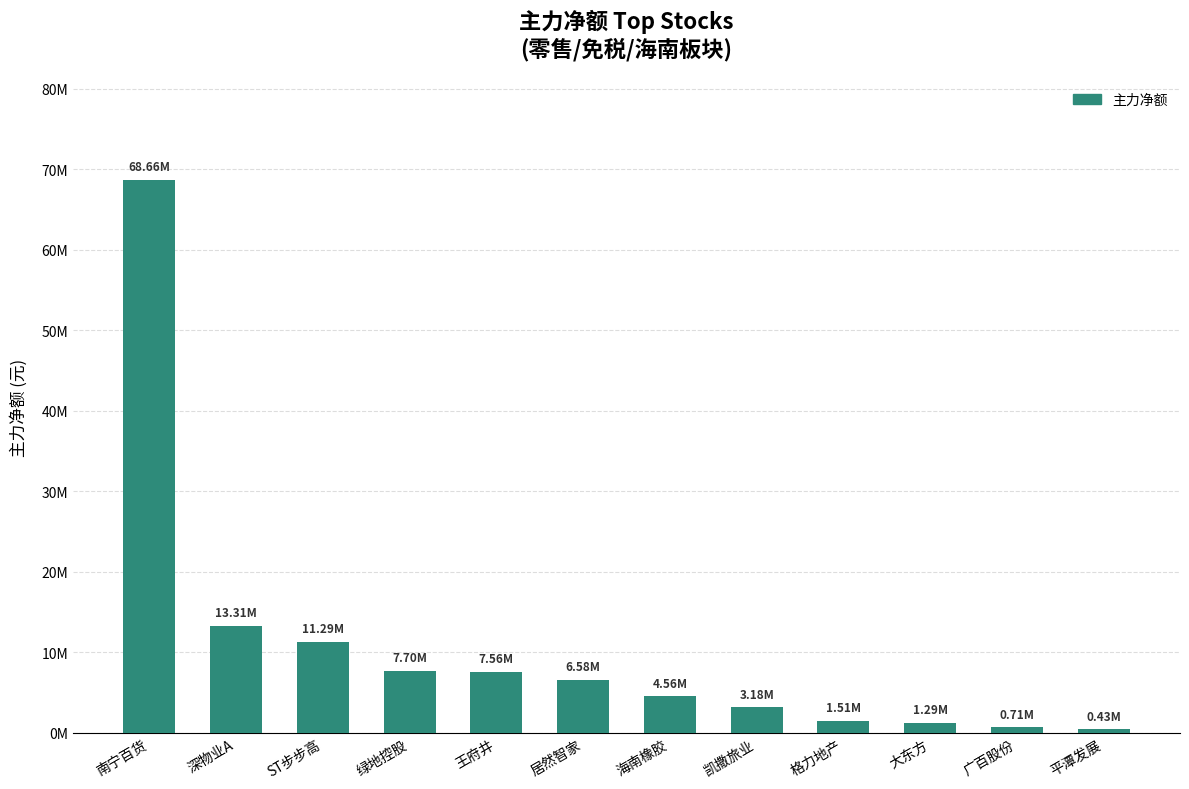

Does the chart contain any negative values?

No